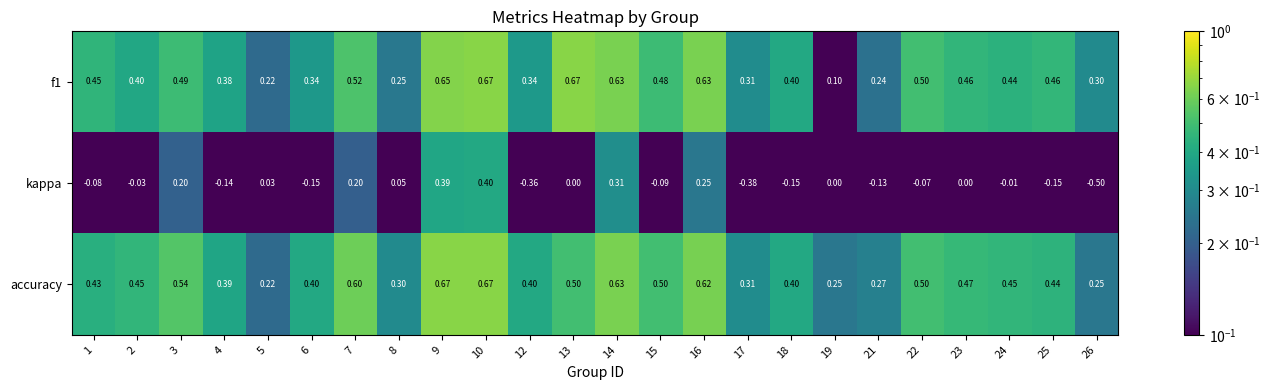

Is the value of f1 at 12 greater than the value of accuracy at 9?

No